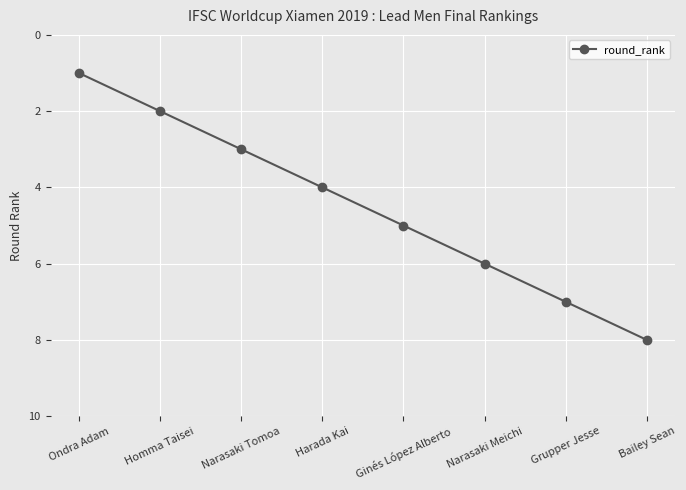

What value does the data have at Bailey Sean?

8